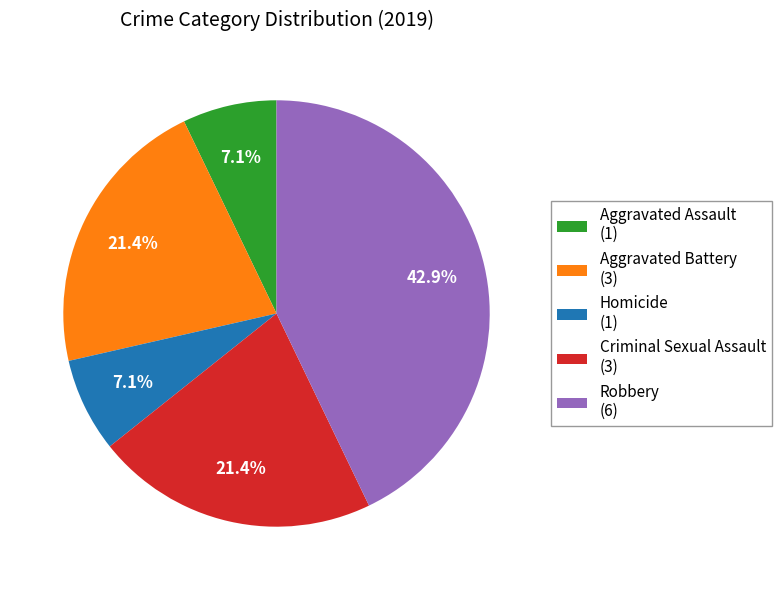

To the nearest percent, what percentage of the pie is Homicide?

7%